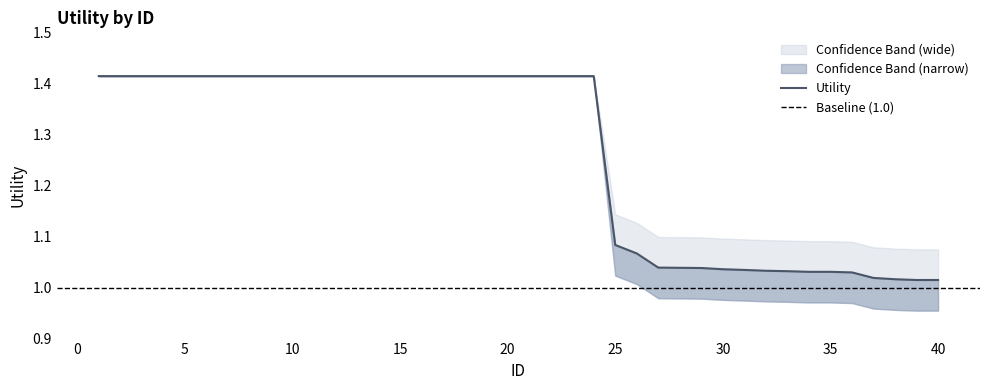

Where is the data nearest to the value 1?

39